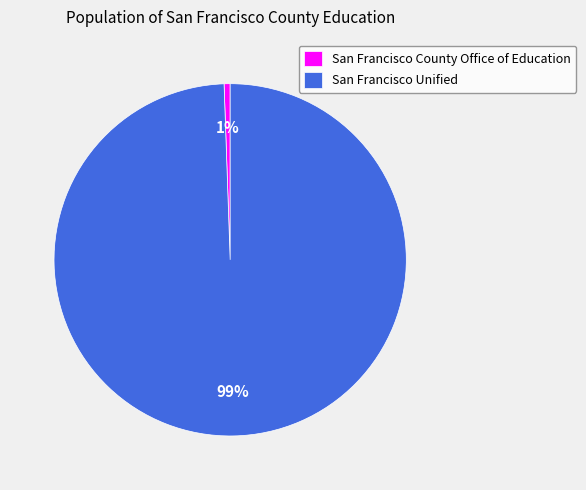

Is it true that San Francisco Unified is 99% of the pie?

True